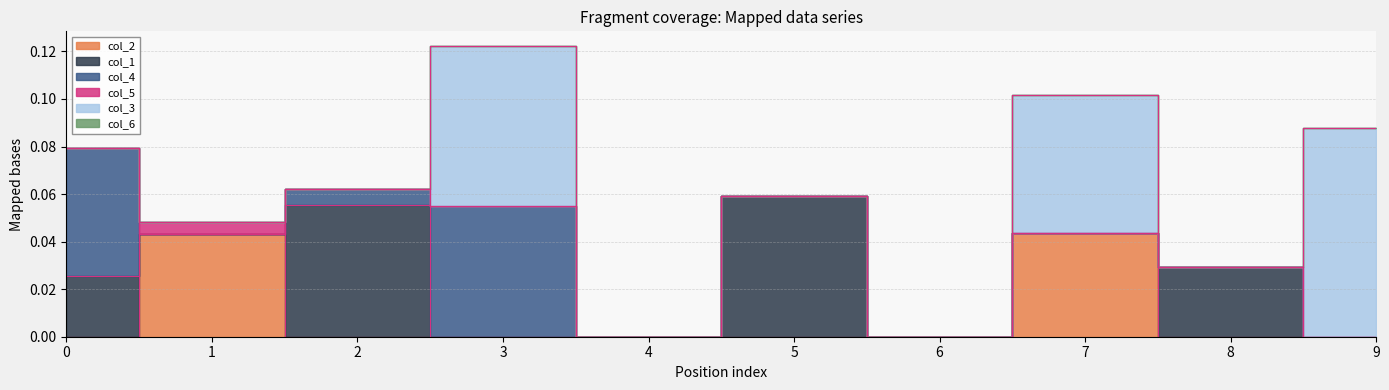

What is the difference between the highest and lowest values at 7?

0.1